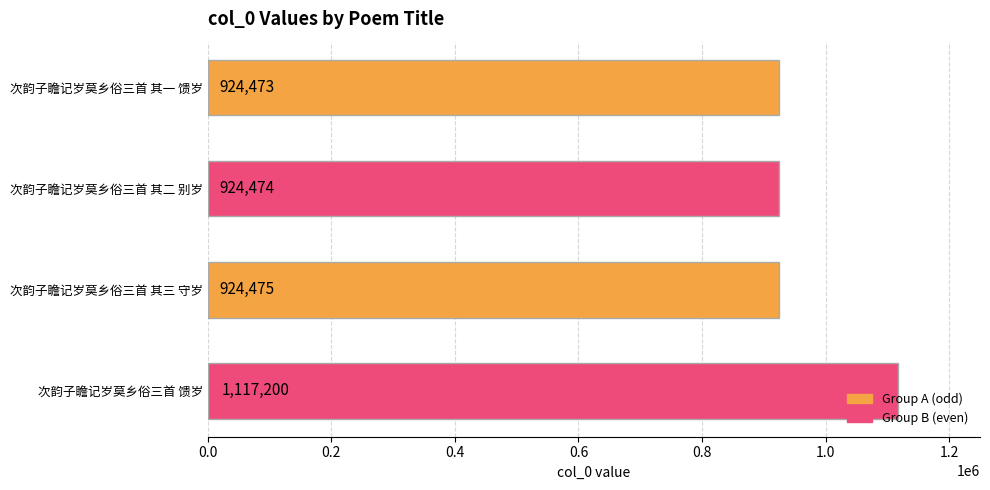

What position from the top is 次韵子瞻记岁莫乡俗三首 其三 守岁?

3